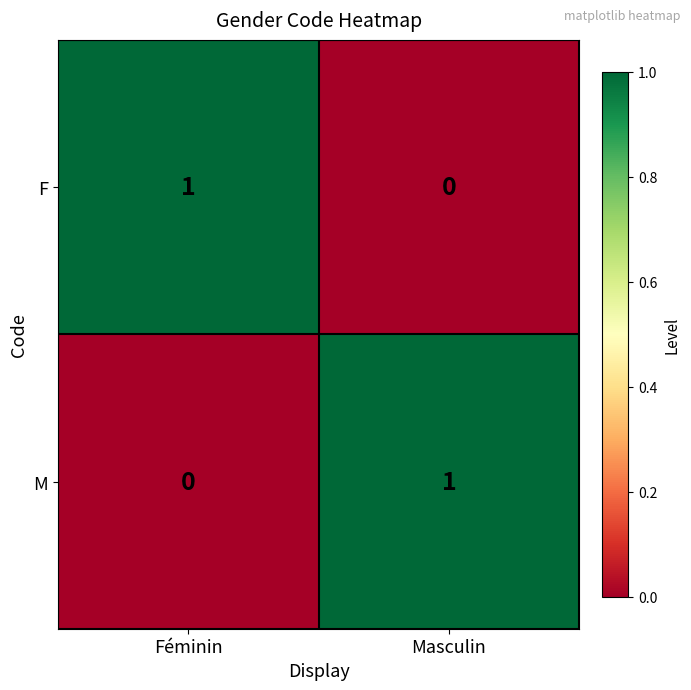

What is the total value across all series at Masculin?

1